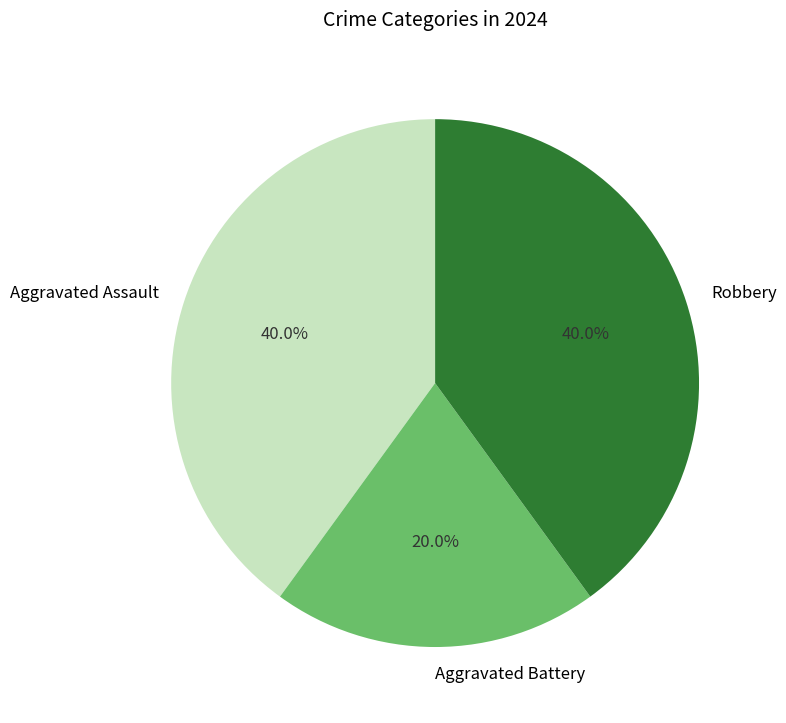

To the nearest percent, what portion does Aggravated Assault represent?

40%